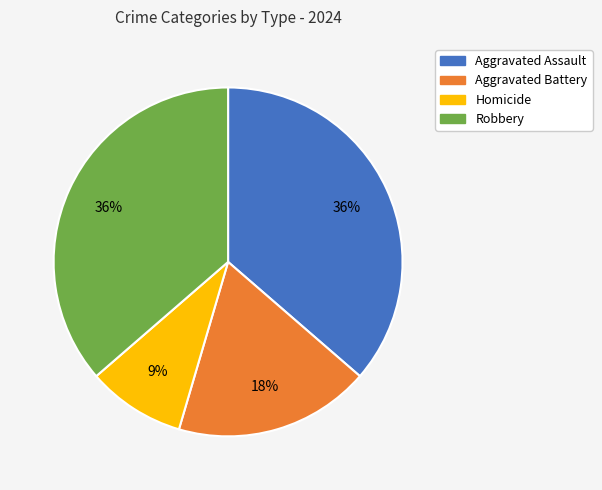

To the nearest percent, what is the difference between the Aggravated Assault and Homicide slice percentages?

27%